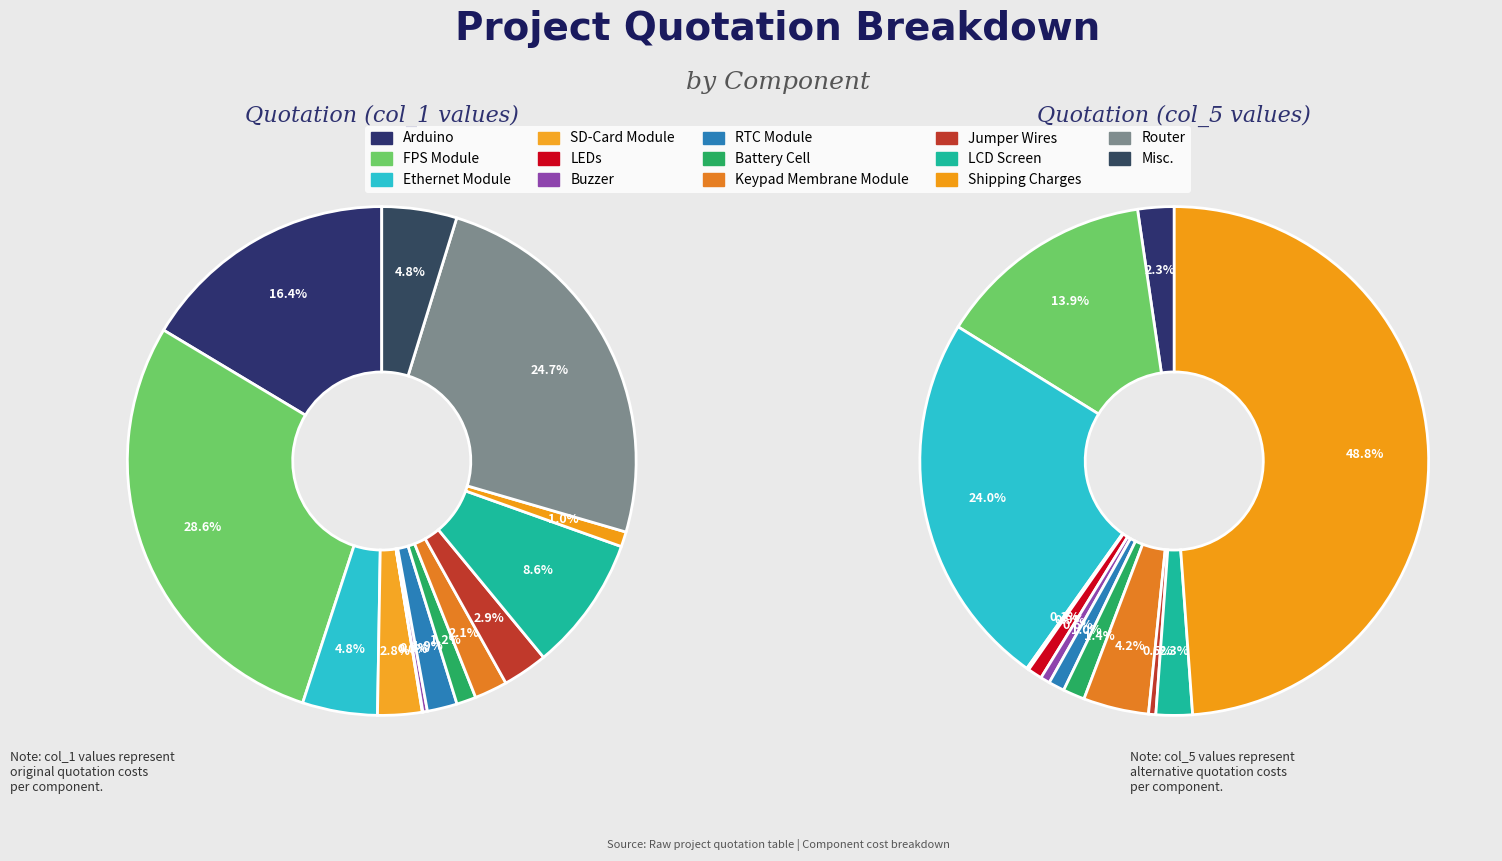

To the nearest percent, what is the combined percentage of Battery Cell and LCD Screen?

10%